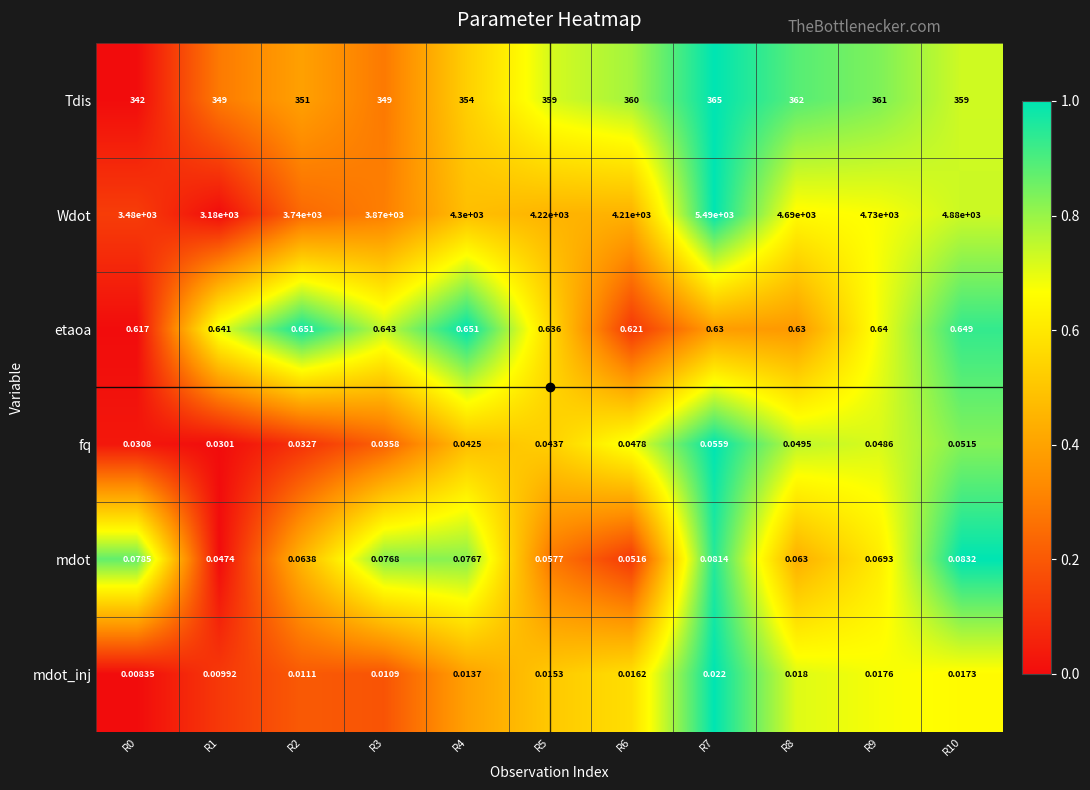

How many data points in Tdis are less than 359?

5